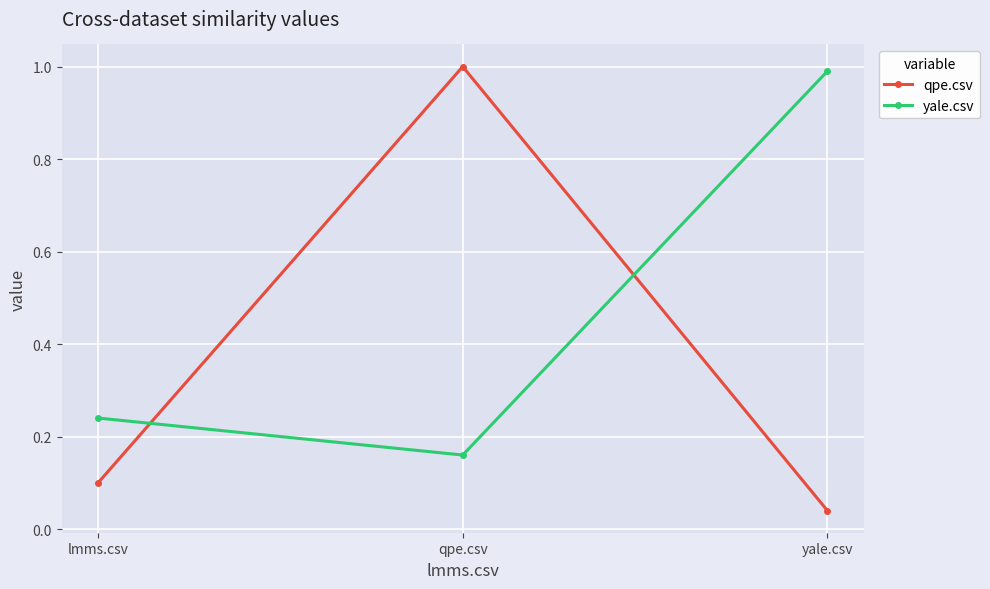

Rank the series at qpe.csv from highest to lowest value.

qpe.csv, yale.csv